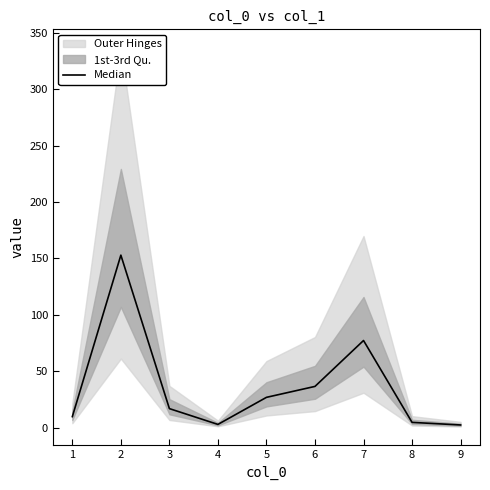

How many categories are shown in the chart?

9